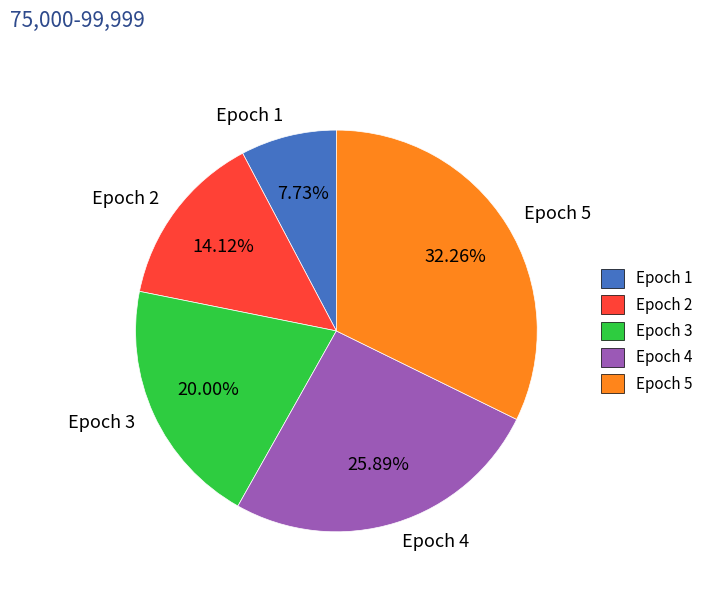

What percentage is the Epoch 5 slice, to the nearest percent?

32%